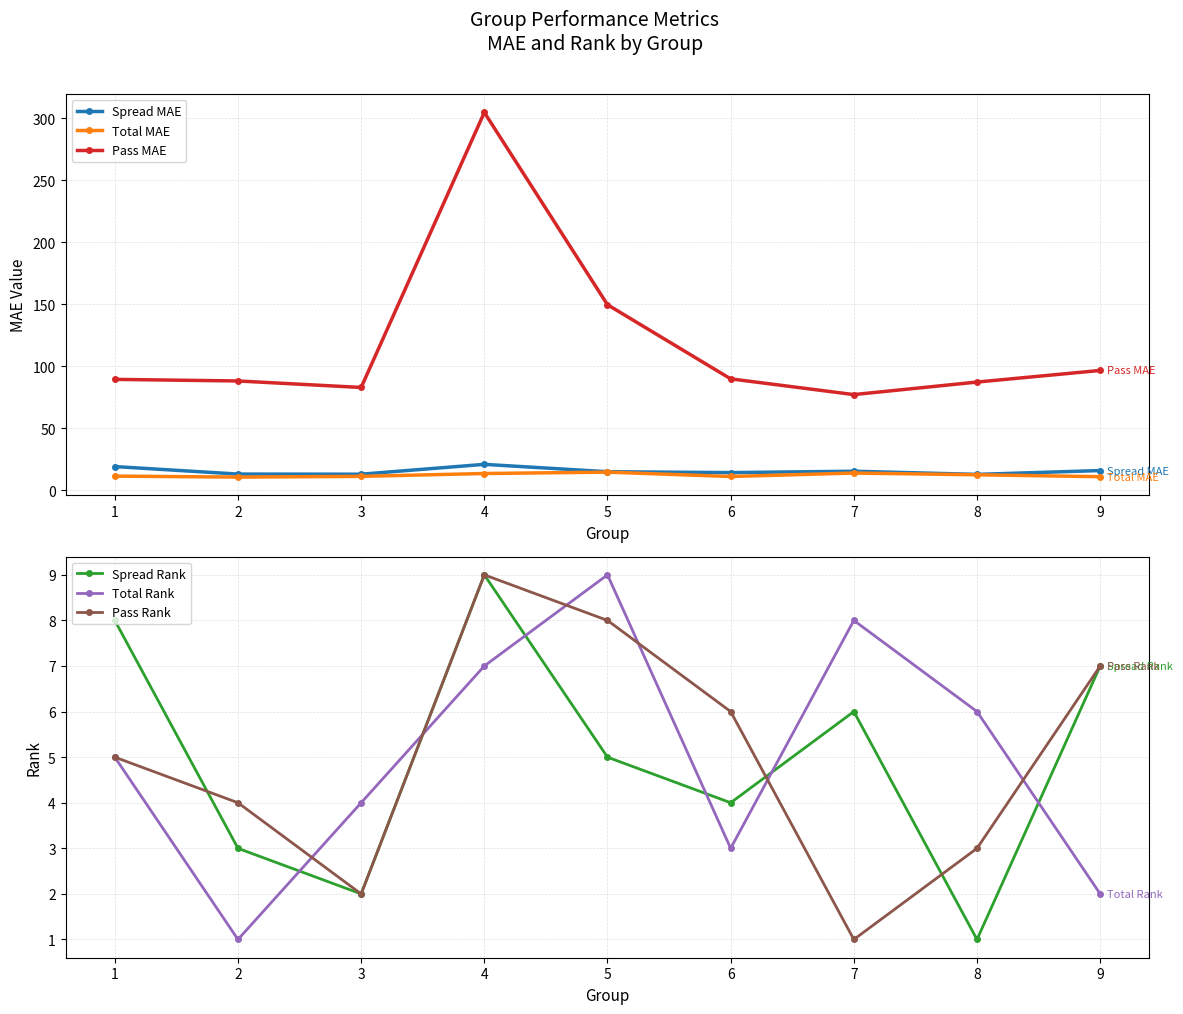

Is it true that Total MAE equals 13.7 at 7?

True